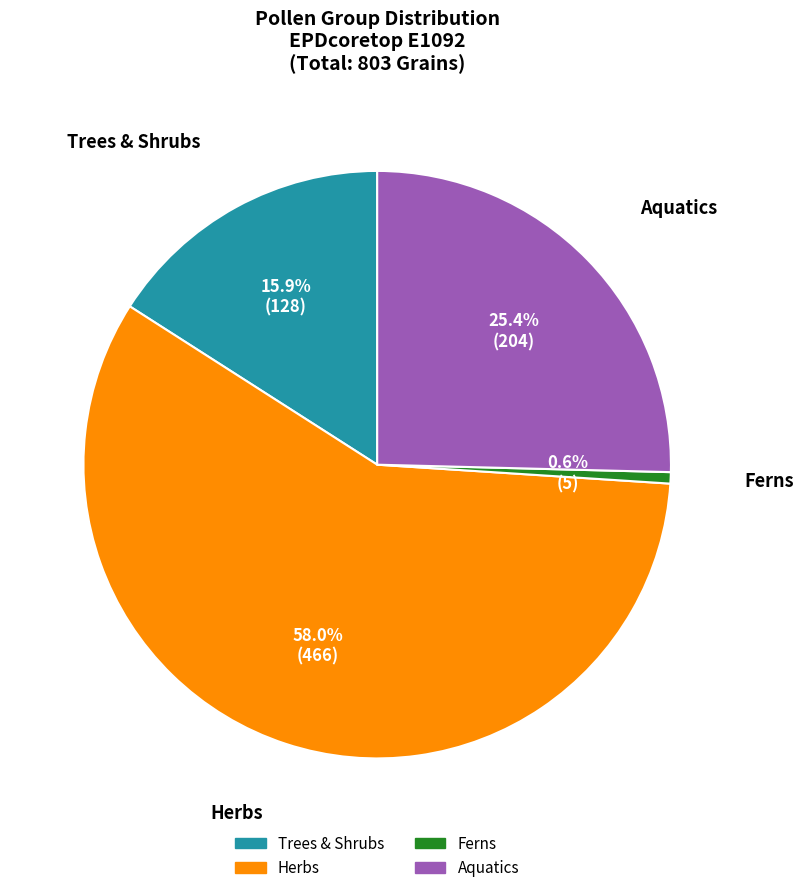

Does any single category account for the majority?

Yes